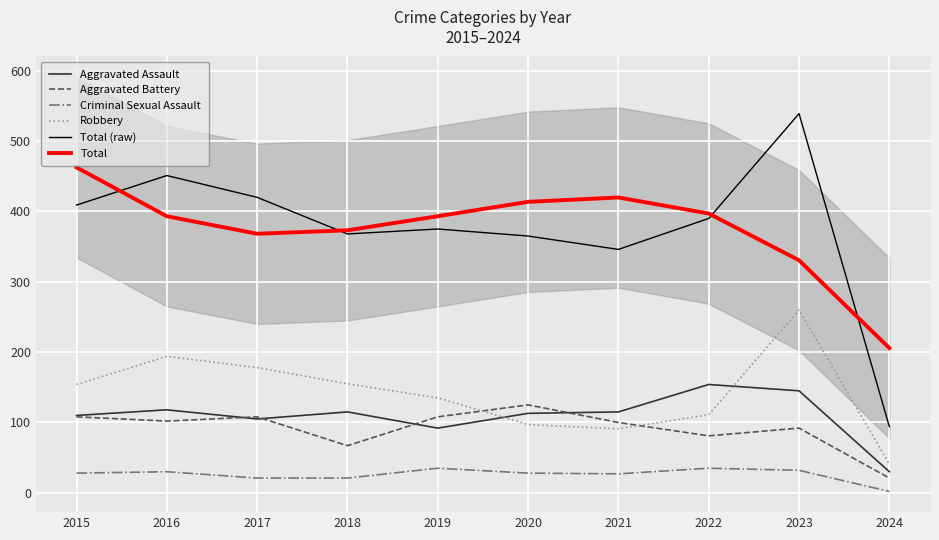

At which label does Robbery reach its minimum?

2024